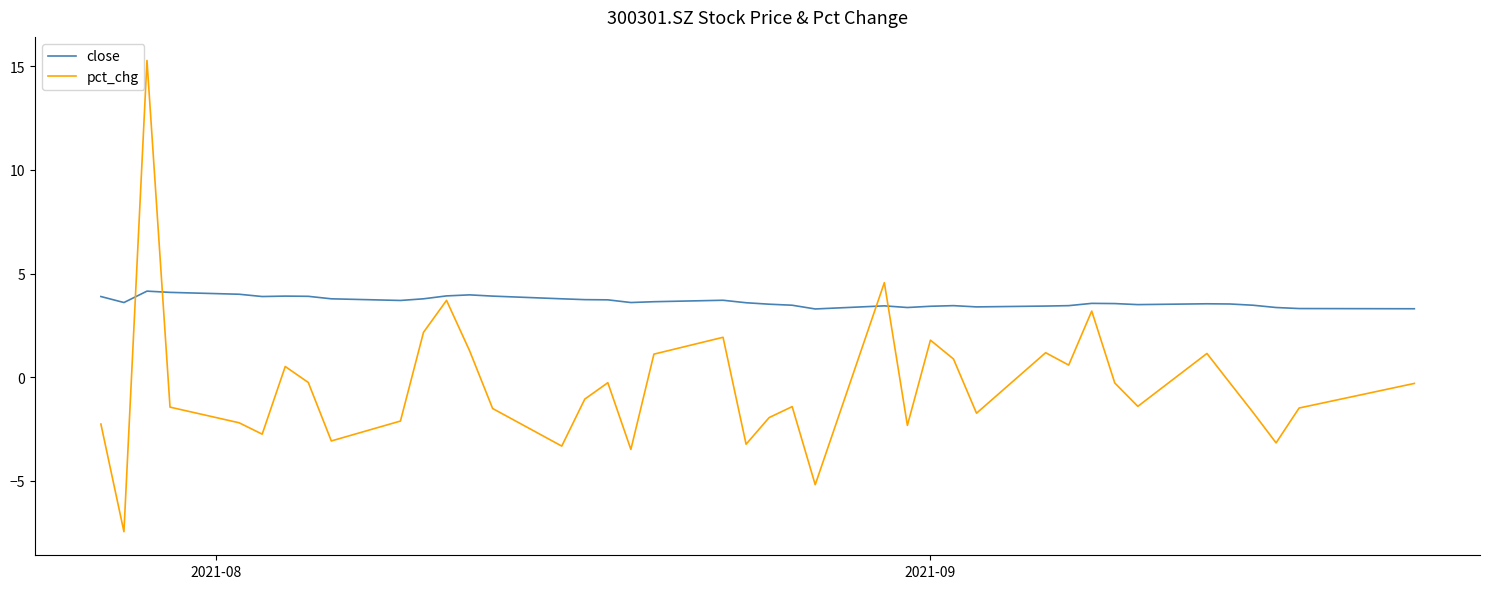

What is the maximum value shown in the chart?

15.3